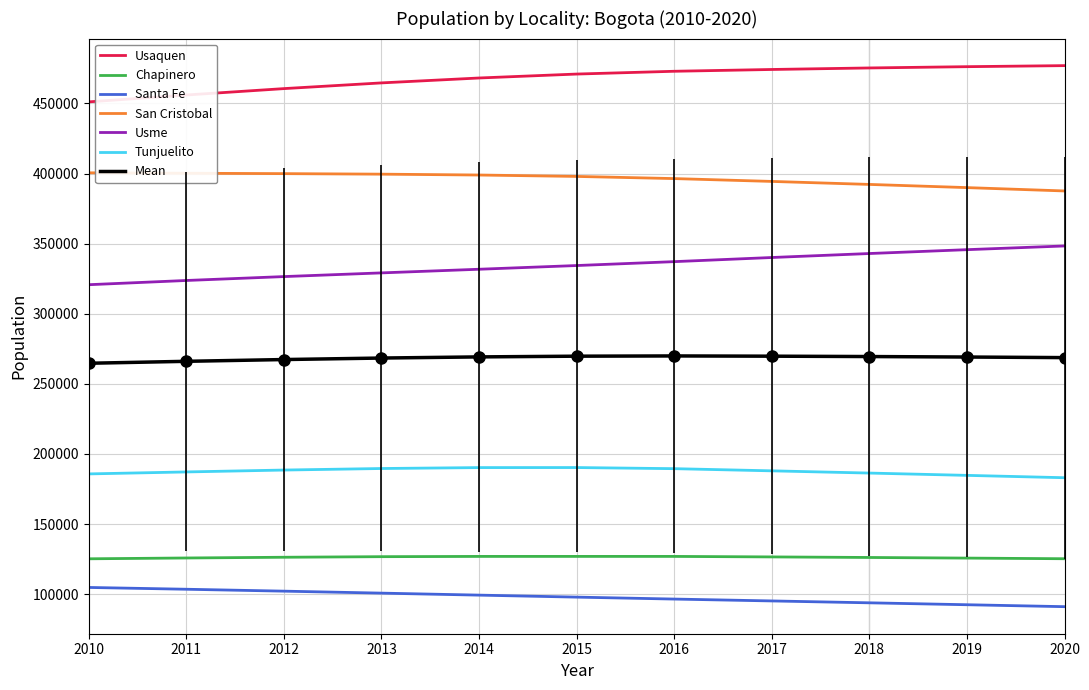

What is the spread (max minus min) of values at 2013?

363851.0